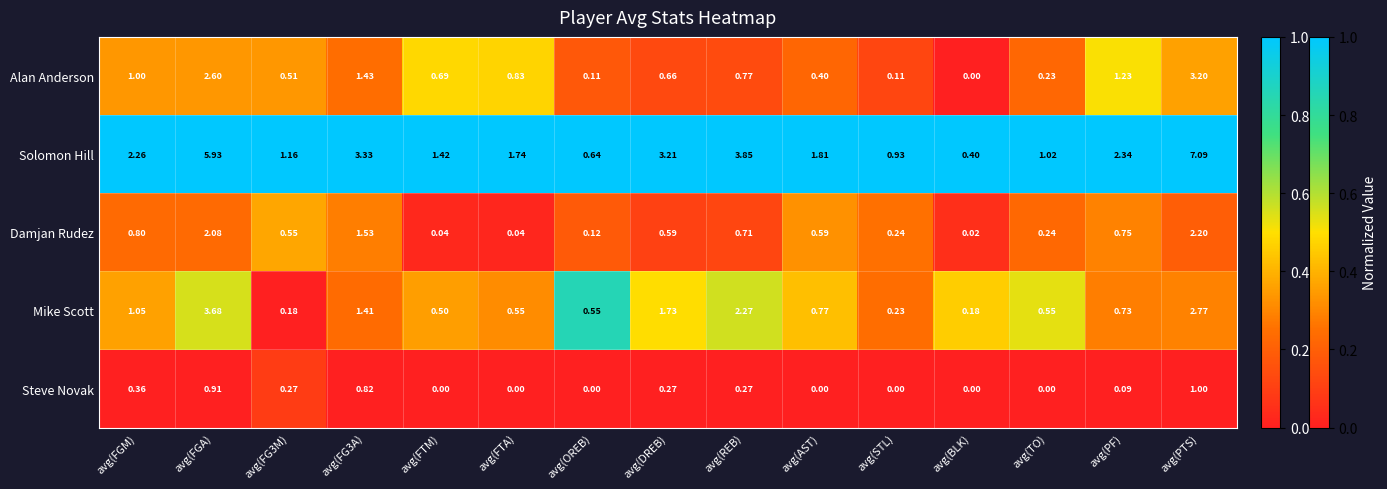

Which series has the largest total across all categories?

Solomon Hill